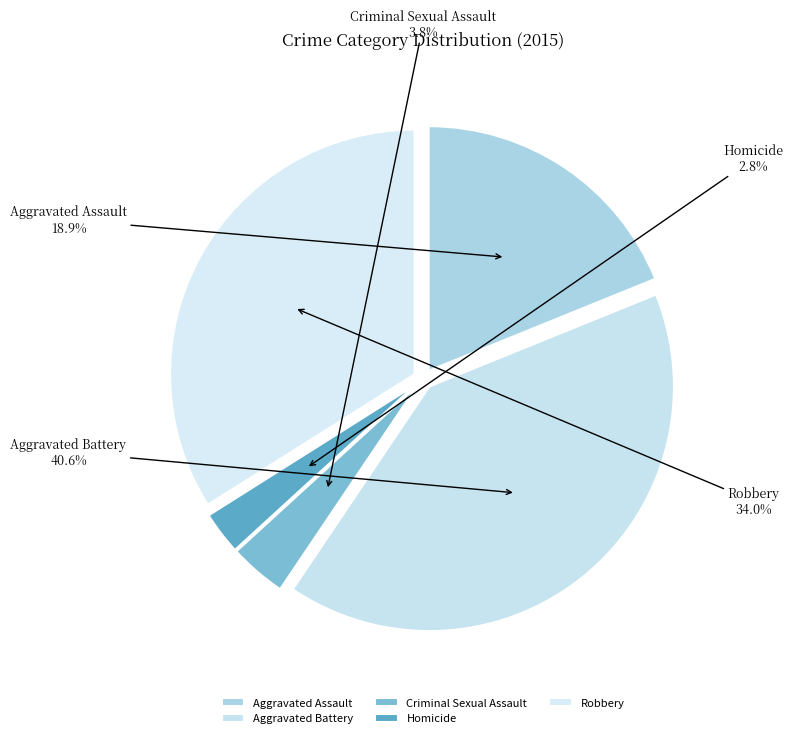

Approximately how many times larger is the value at Robbery compared to Aggravated Assault?

1.8